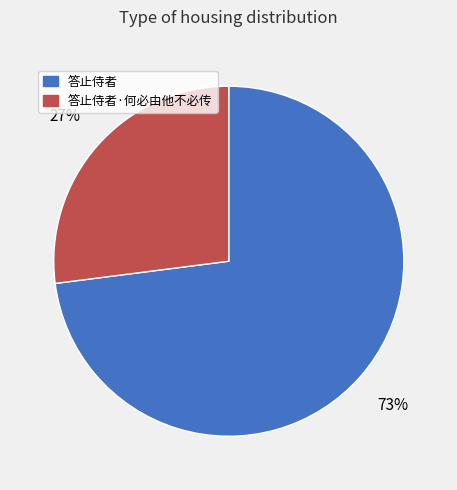

Is it true that 答止侍者 is 73% of the pie?

True